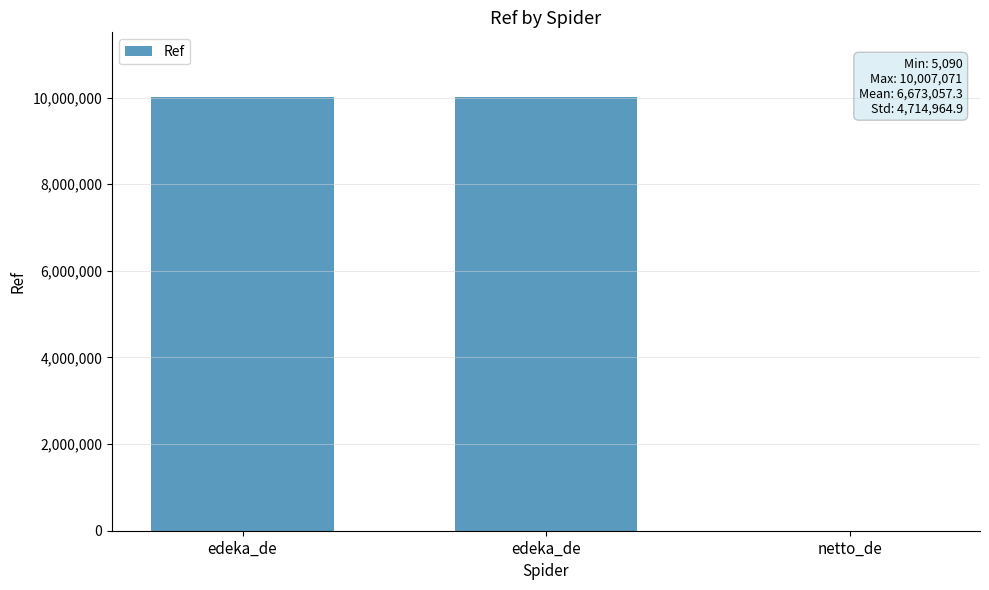

At which label does the data first exceed 10007011?

edeka_de